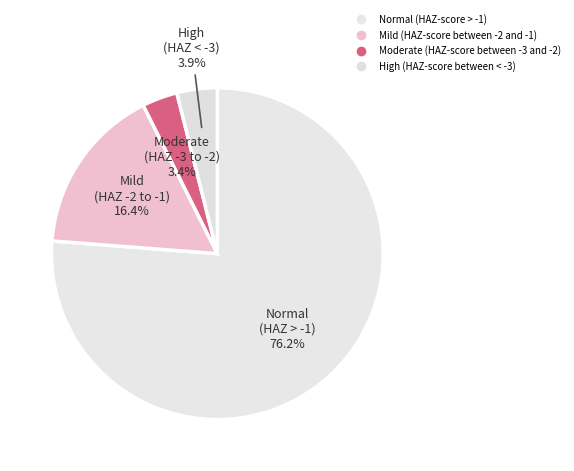

To the nearest percent, what percentage of the pie is High (HAZ-score between < -3)?

4%